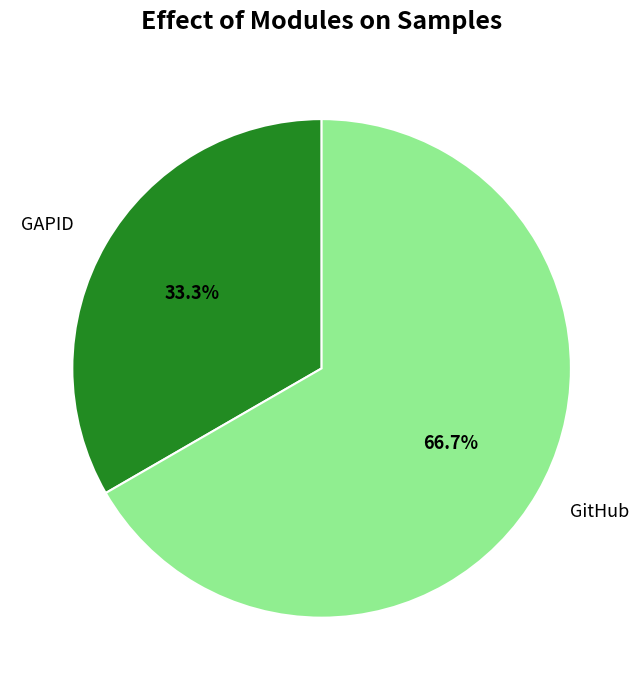

Rank the categories by value from lowest to highest.

GAPID, GitHub